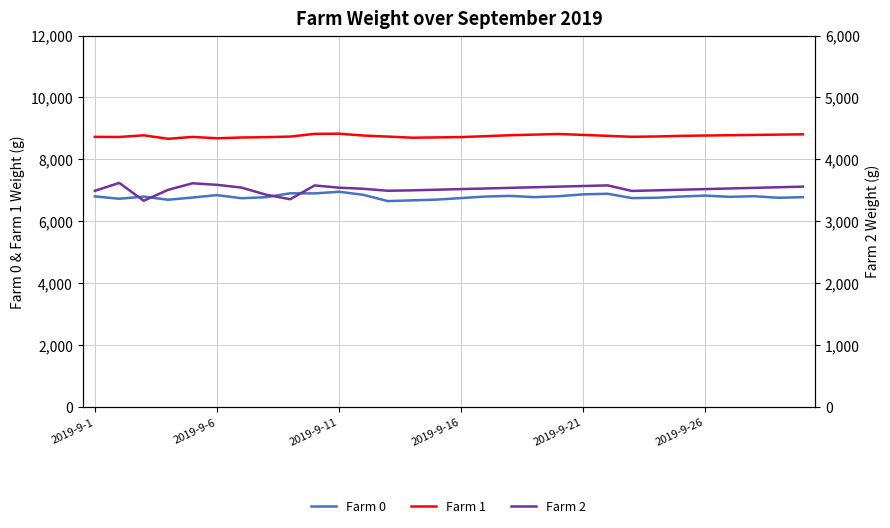

What is the average value of the Farm 1 series?

8754